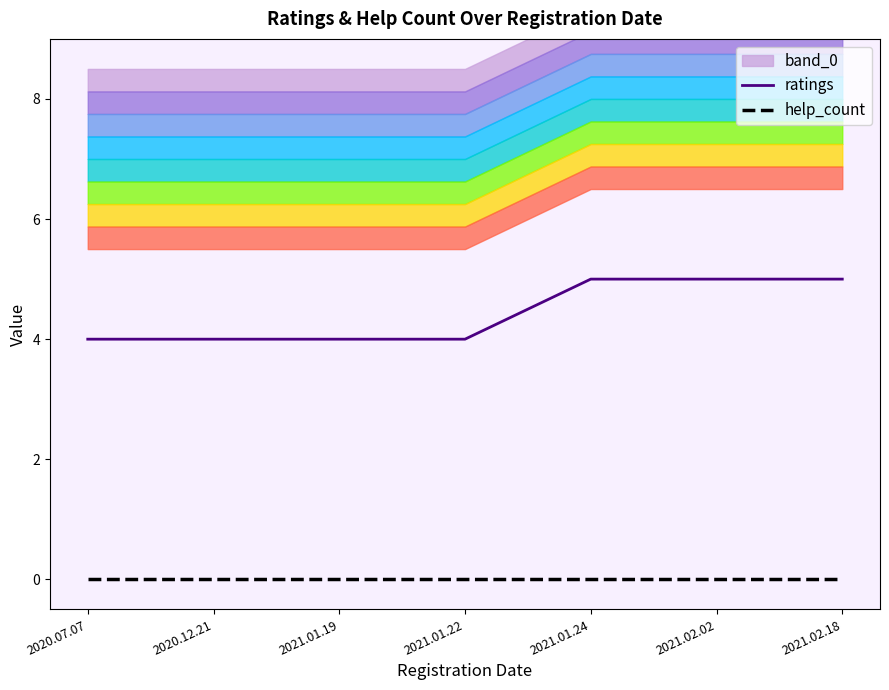

How many lines are shown in the chart?

2